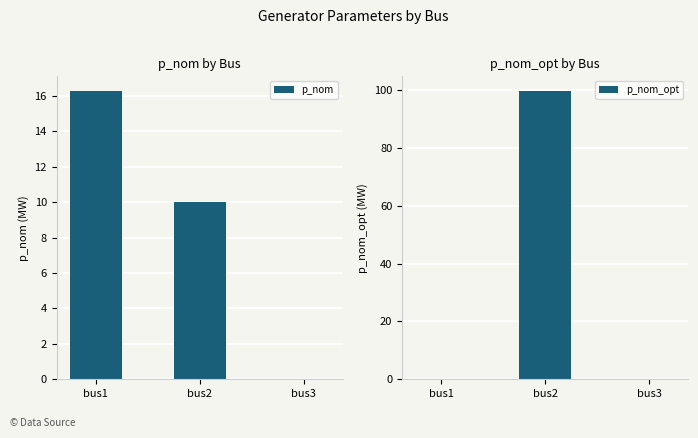

At which category is the sum across all series the highest?

bus2